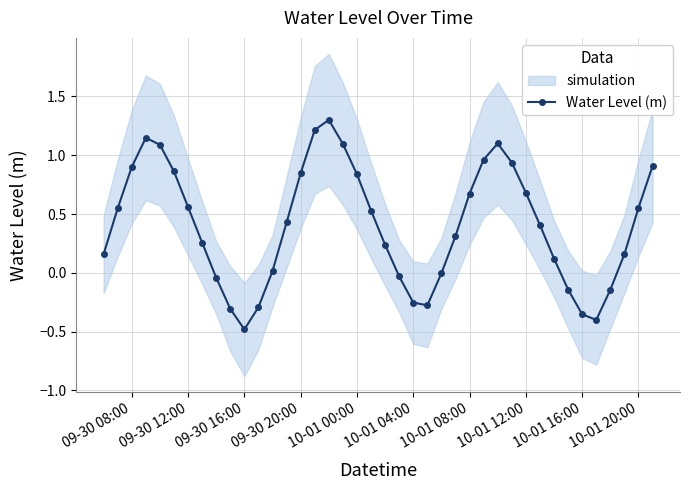

What is the sum of all values?

16.1